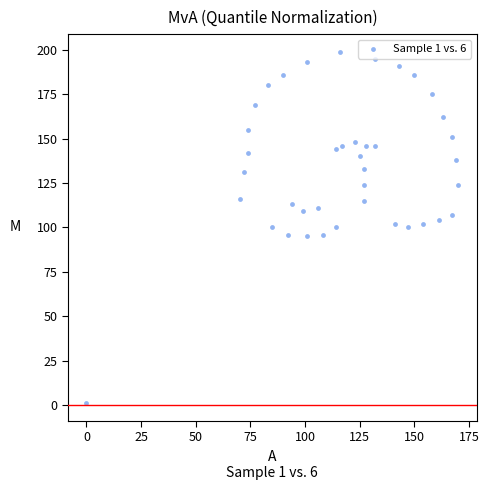

What is the range of X values (max minus min)?

170